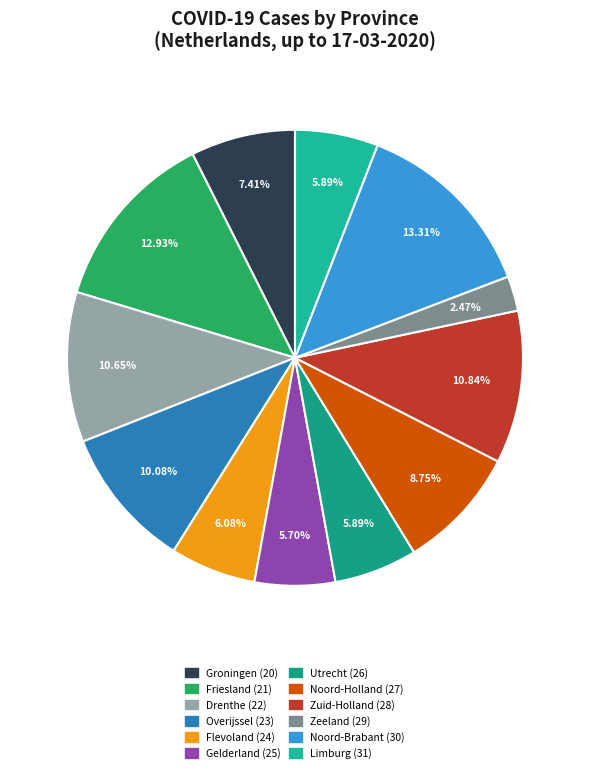

Is there a majority slice in this chart?

No